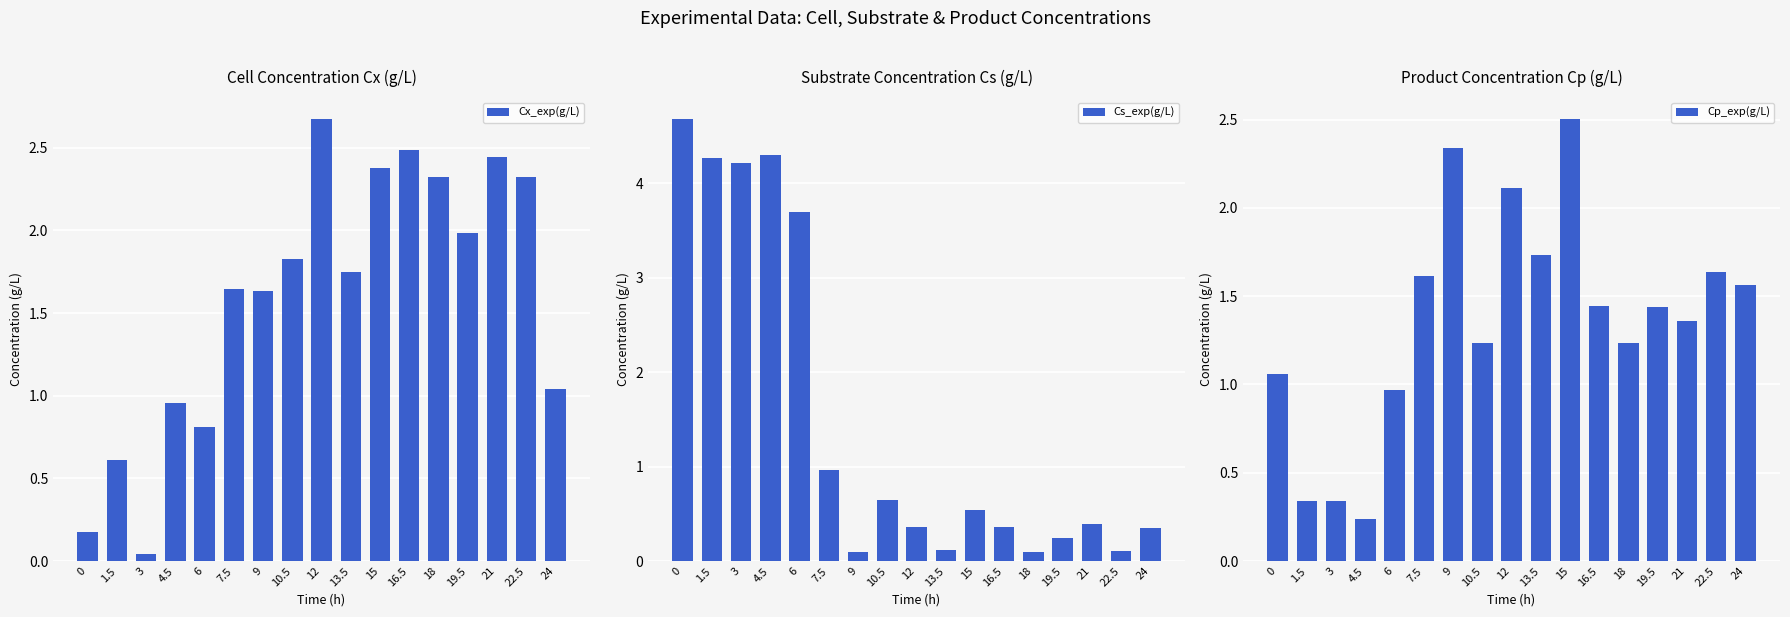

What is the difference between the Cp_exp(g/L) values at 10.5 and 9?

1.1